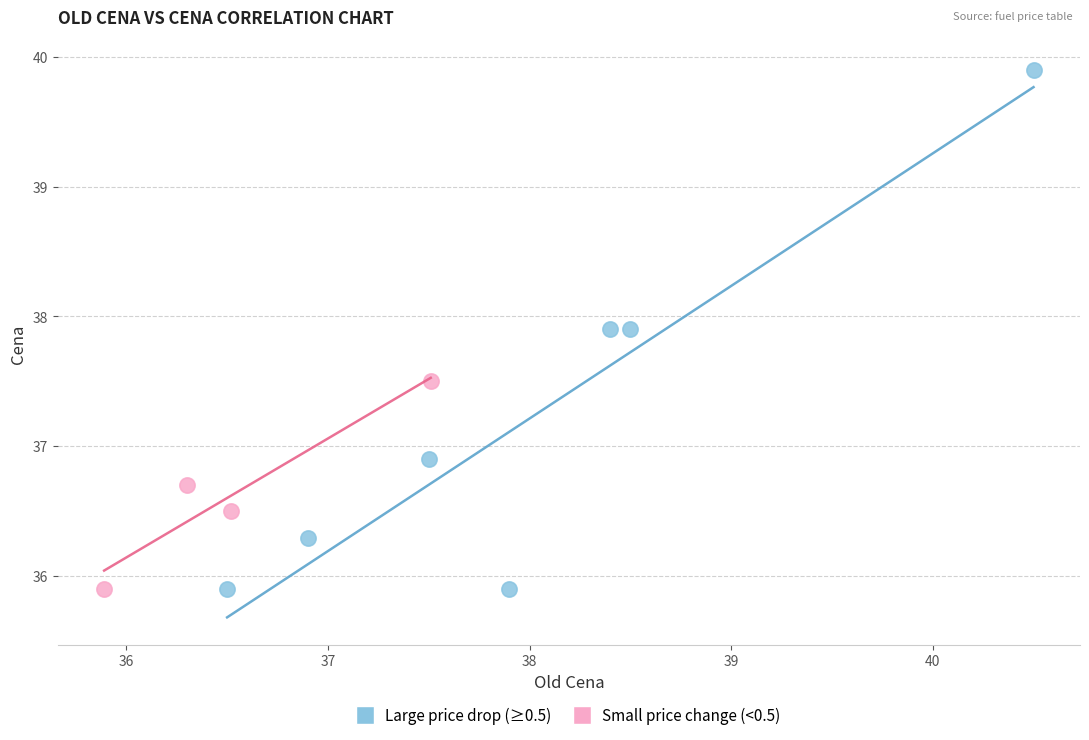

Which series has the widest spread of Y values?

Large price drop (≥0.5)